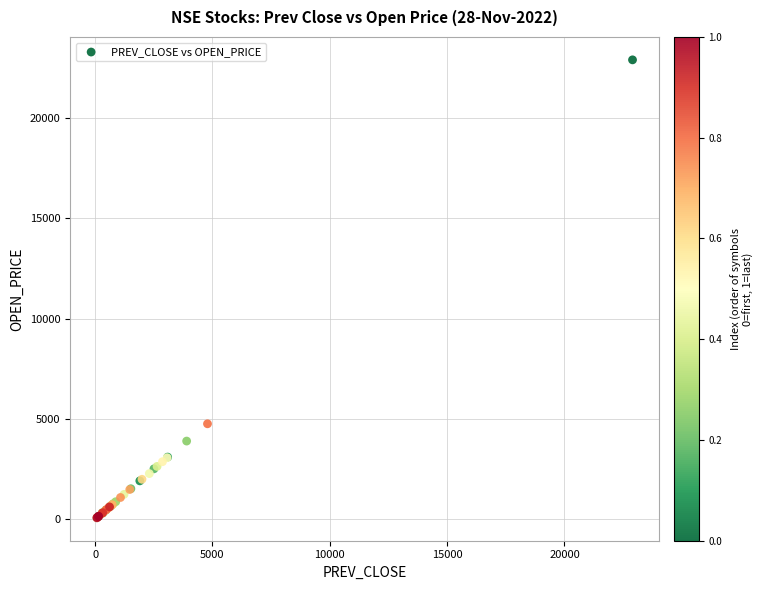

What Y value in the scatter plot is closest to 11488?

4761.0